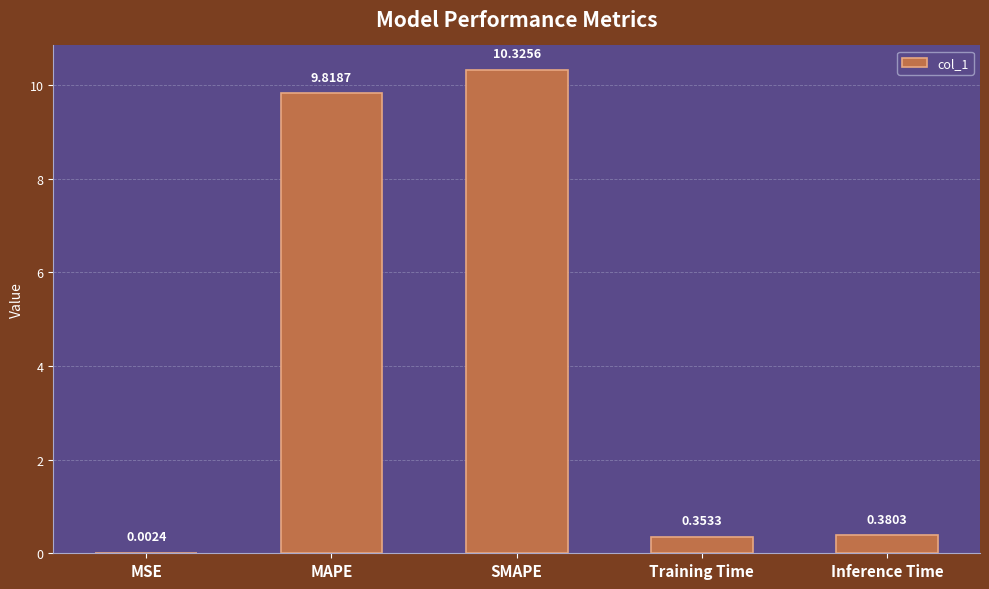

Approximately how many times larger is the value at MAPE compared to SMAPE?

1.0